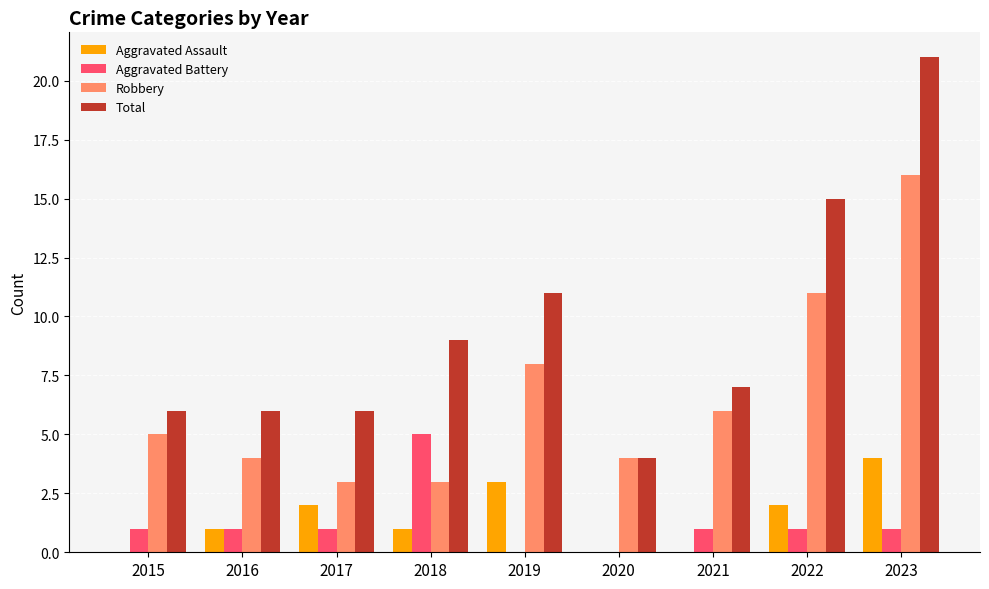

The Total series shows 2 at 2020. True or false?

False